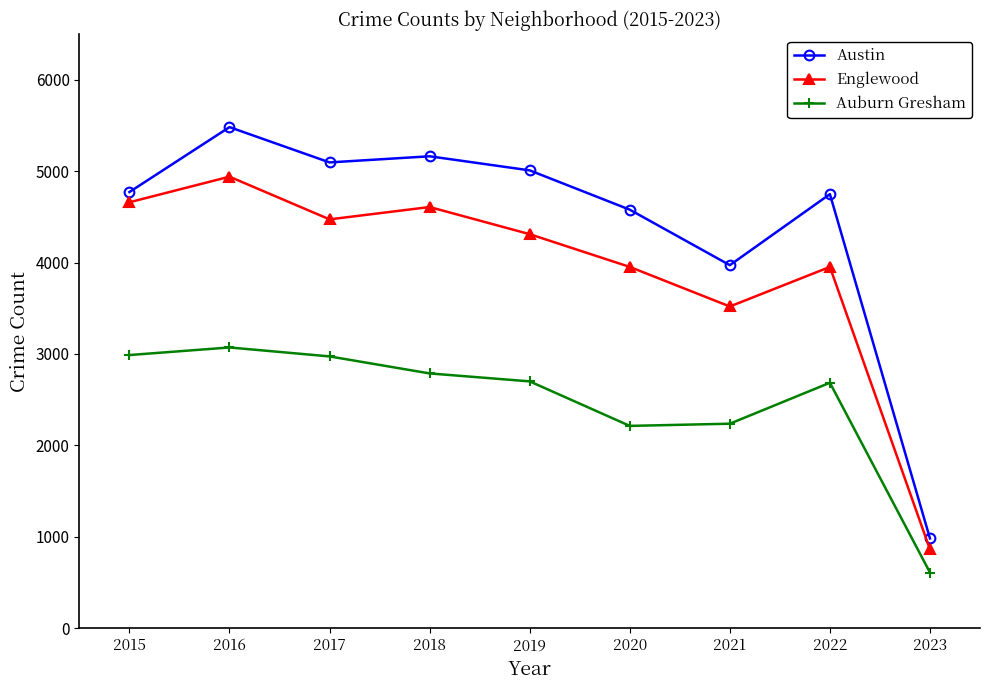

The Auburn Gresham series shows 1010 at 2023. True or false?

False